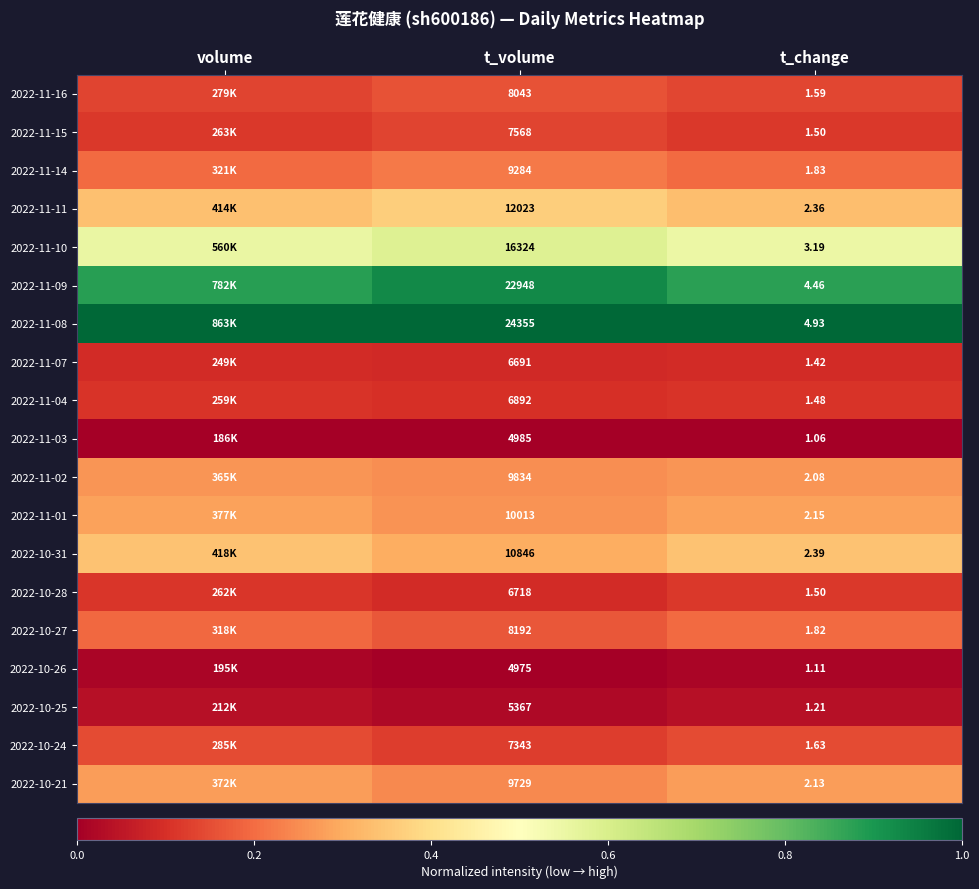

Count the number of data series in this chart.

19